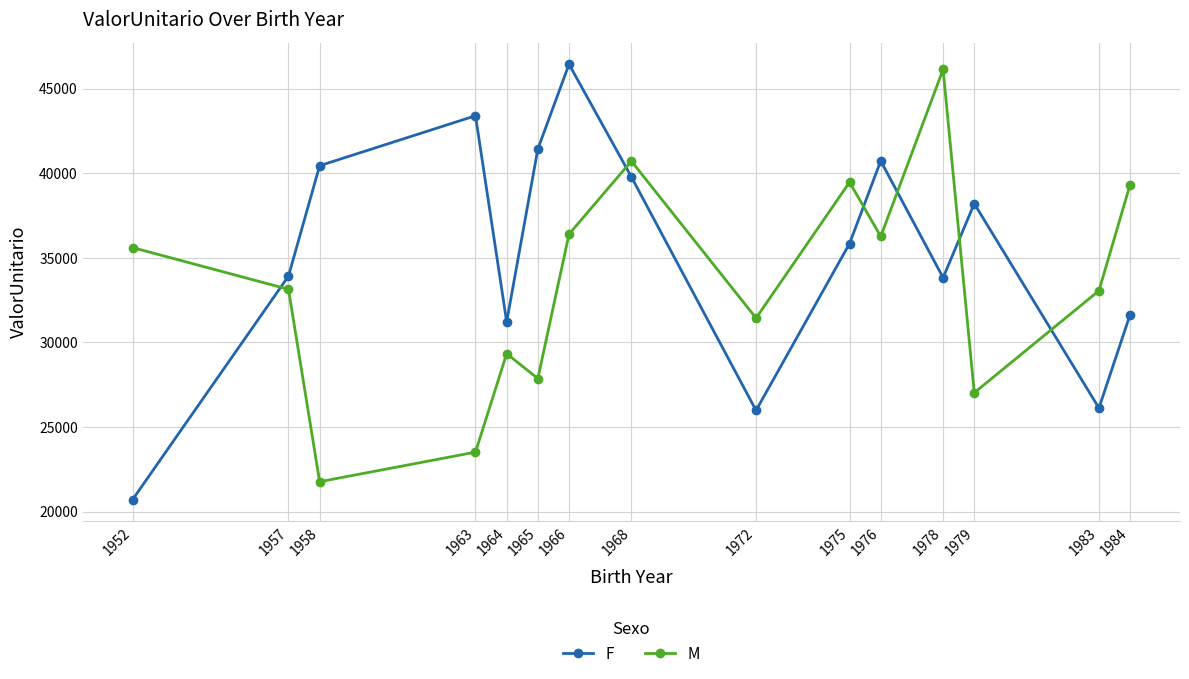

At which label does F first exceed 35850?

1958